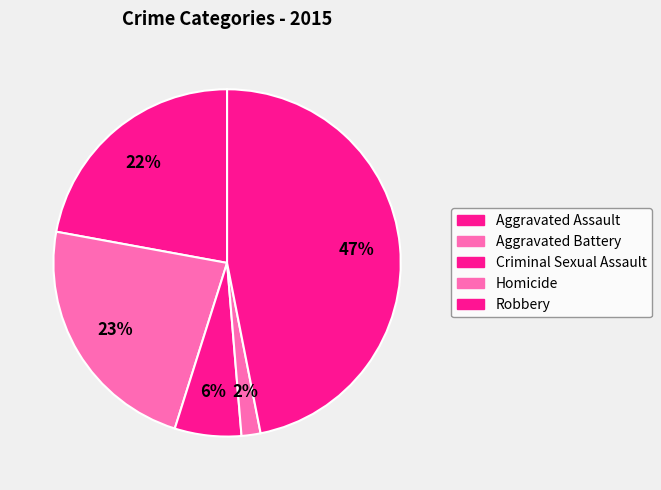

Count the number of slices in the pie.

5